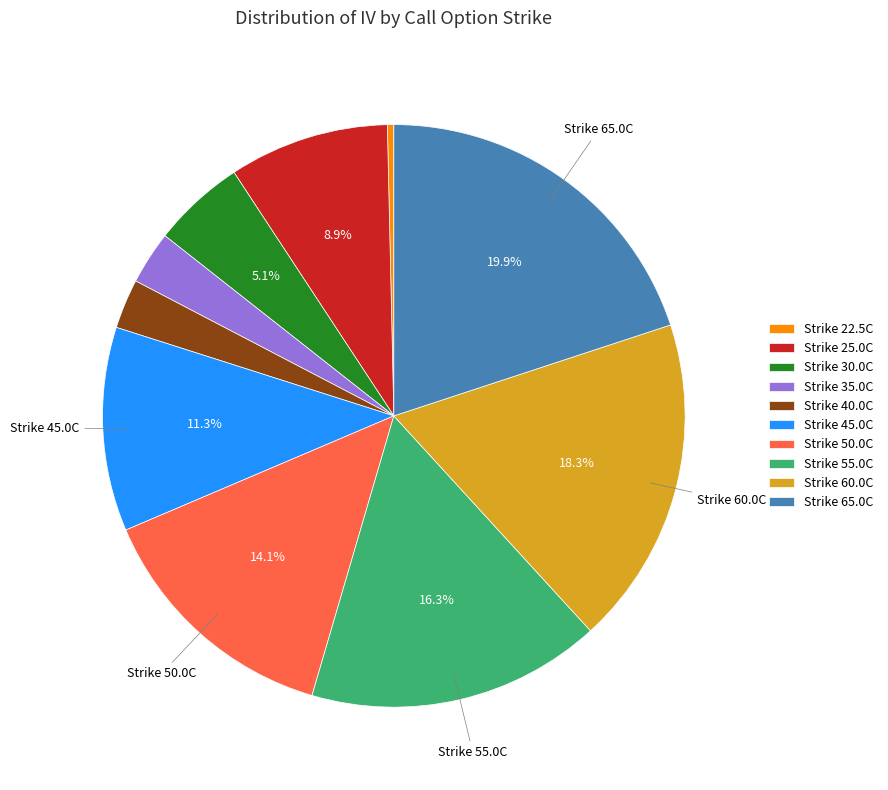

Is there any slice that represents more than half of the pie?

No